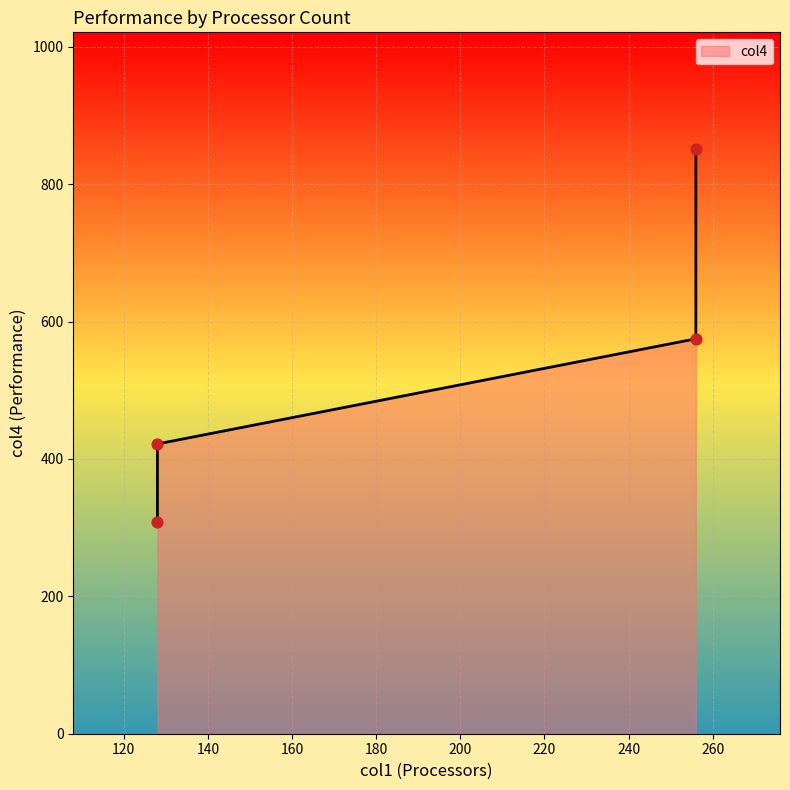

Between 128 and 256, which is larger?

256